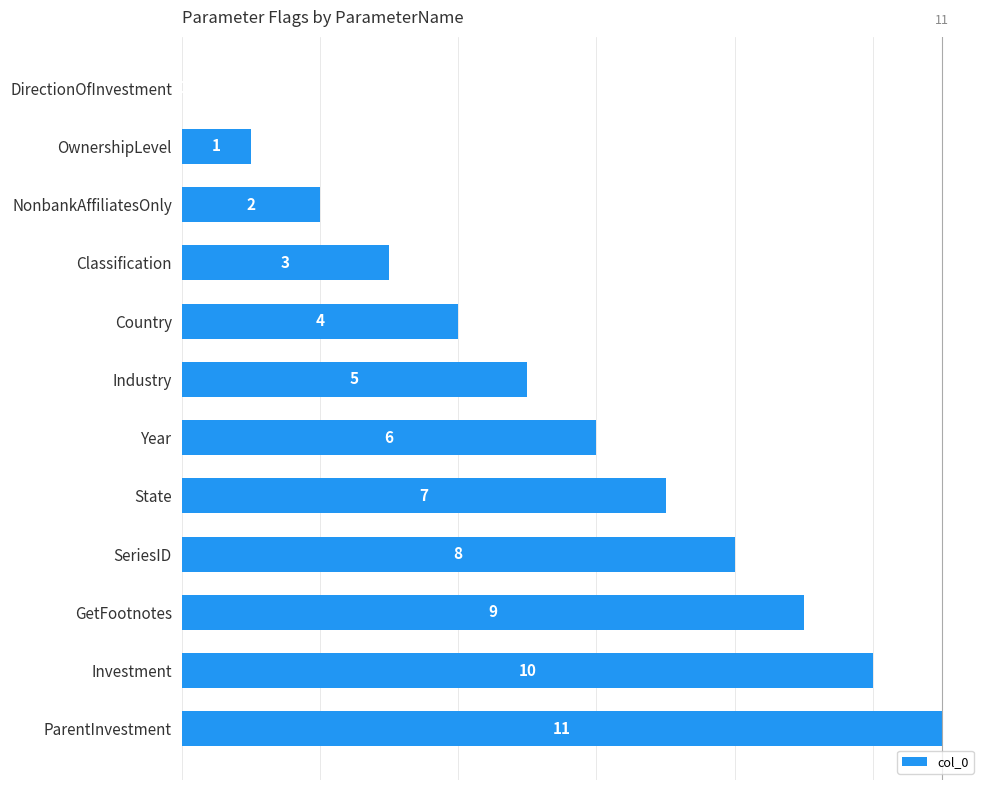

The value at ParentInvestment is 11. True or false?

True